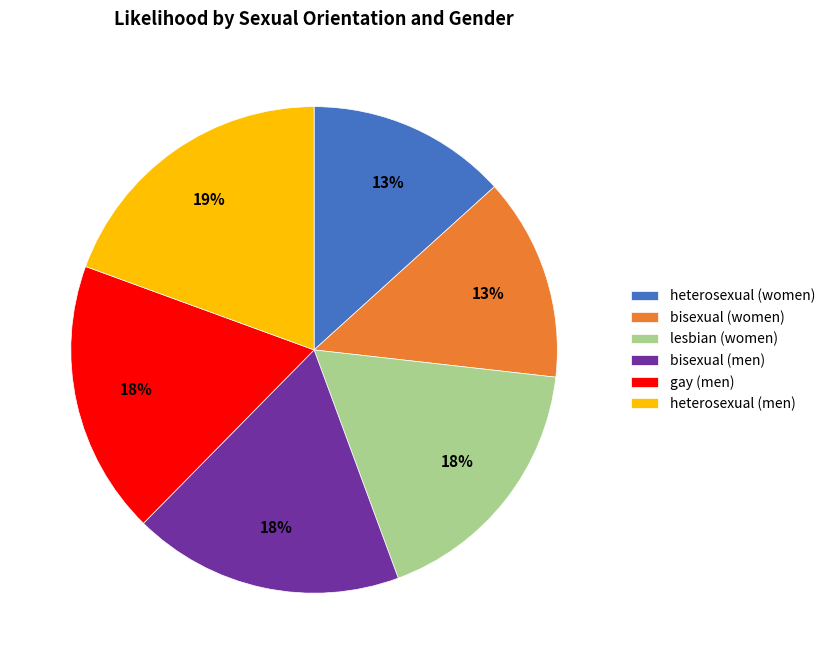

Is there a majority slice in this chart?

No